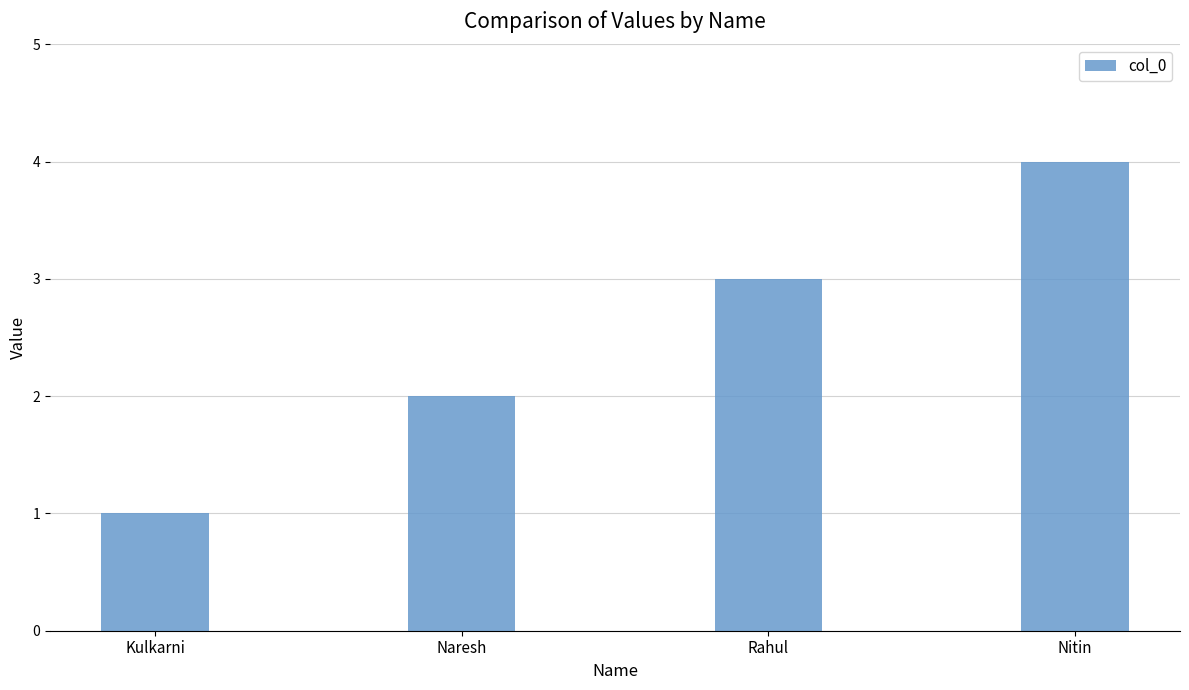

List the labels in order of value, smallest first.

Kulkarni, Naresh, Rahul, Nitin